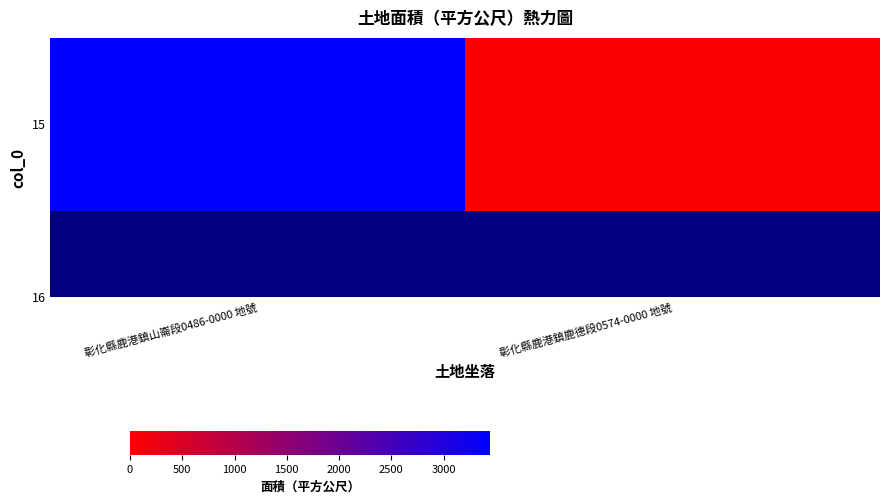

How many values are below 3444?

1